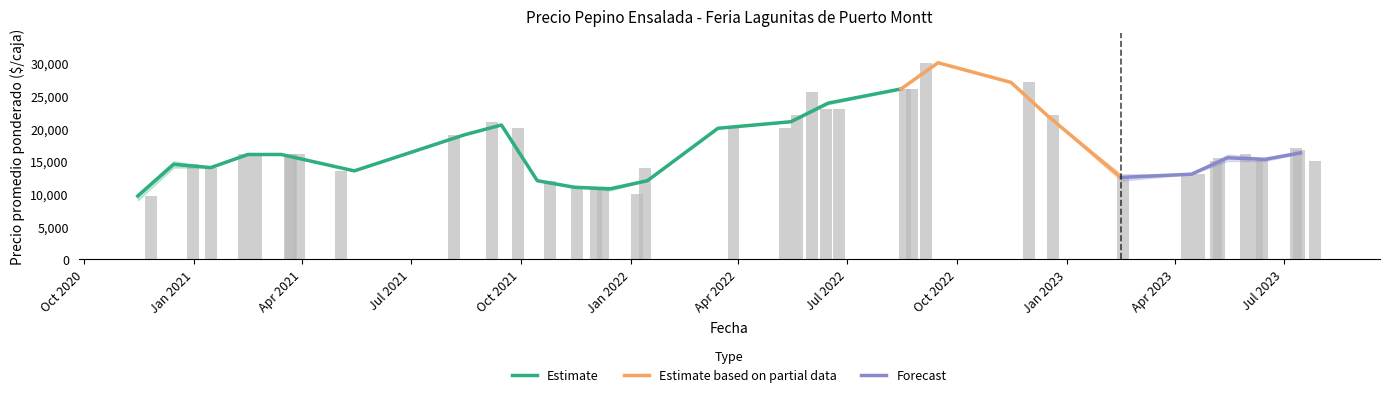

What is the difference between the maximum and second lowest values in the Precio promedio ponderado series?

20000